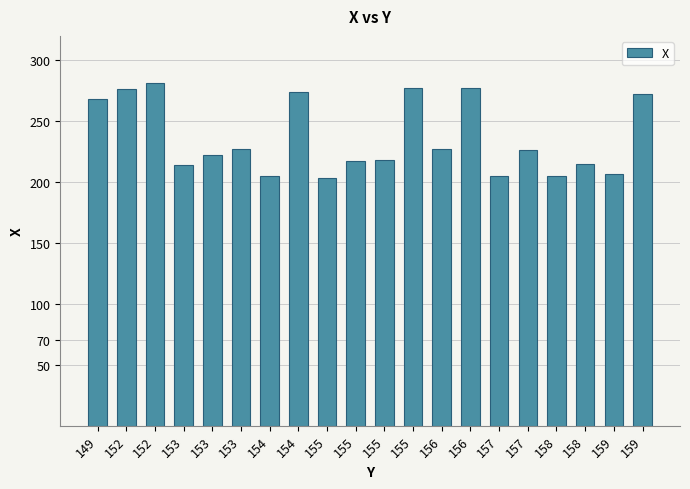

What value does the data have at 154, to the nearest 5?

275